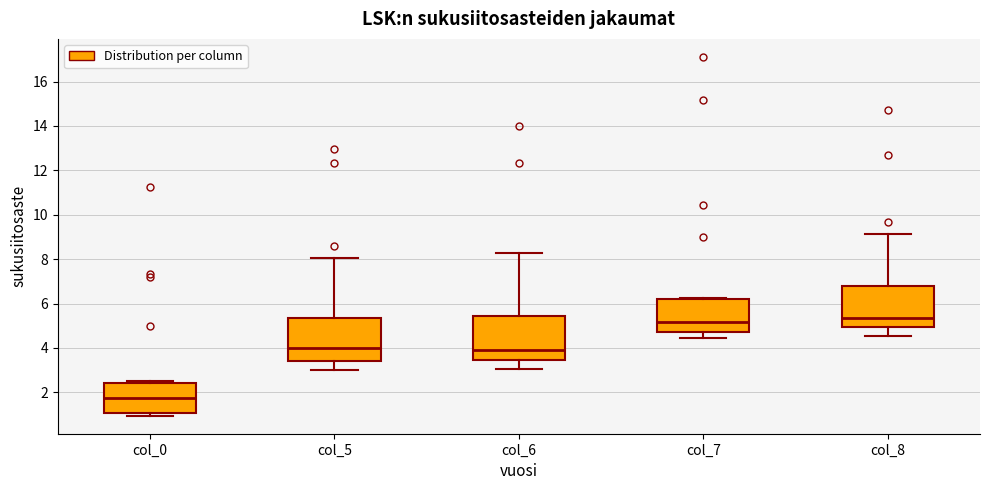

Where does the lower whisker of the box for col_7 end on the y-axis? The values are not printed on the chart, so give them approximately, as read against the axis.

4.4